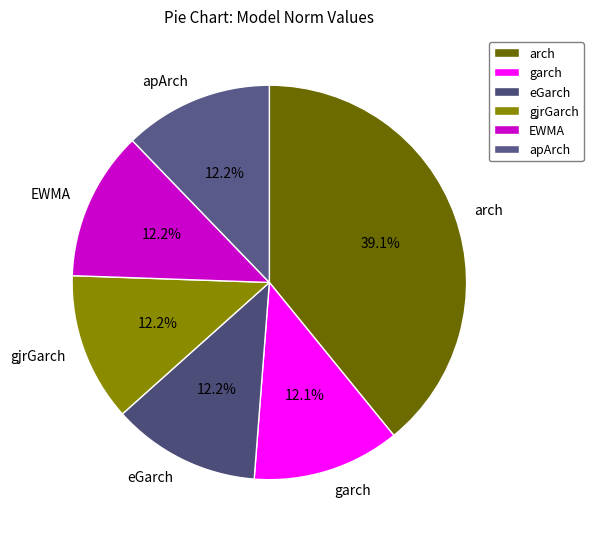

To the nearest percent, what portion does garch represent?

12%